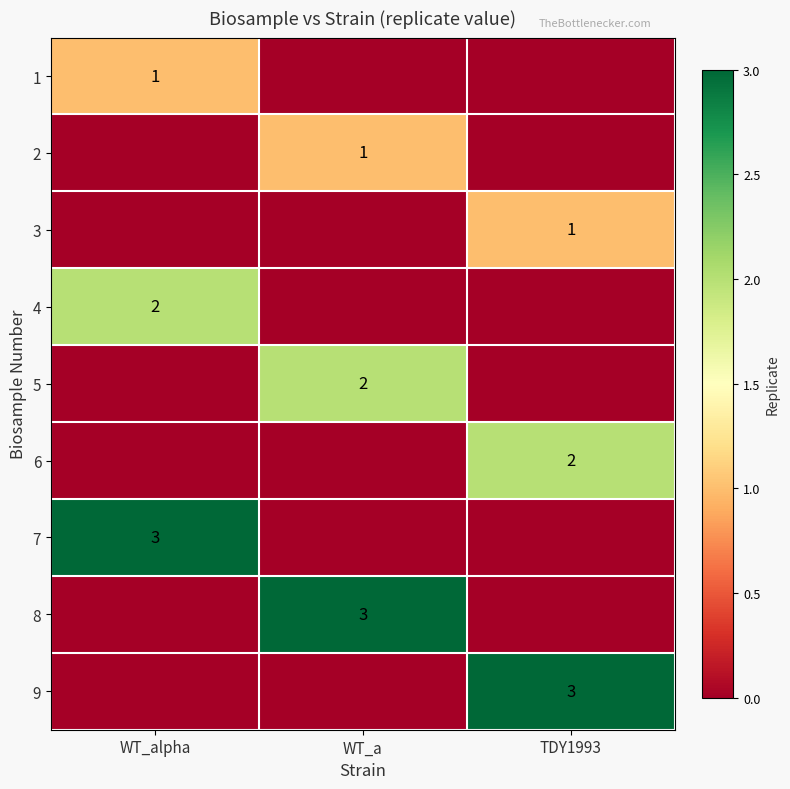

Is it true that 8 equals 2 at WT_a?

False